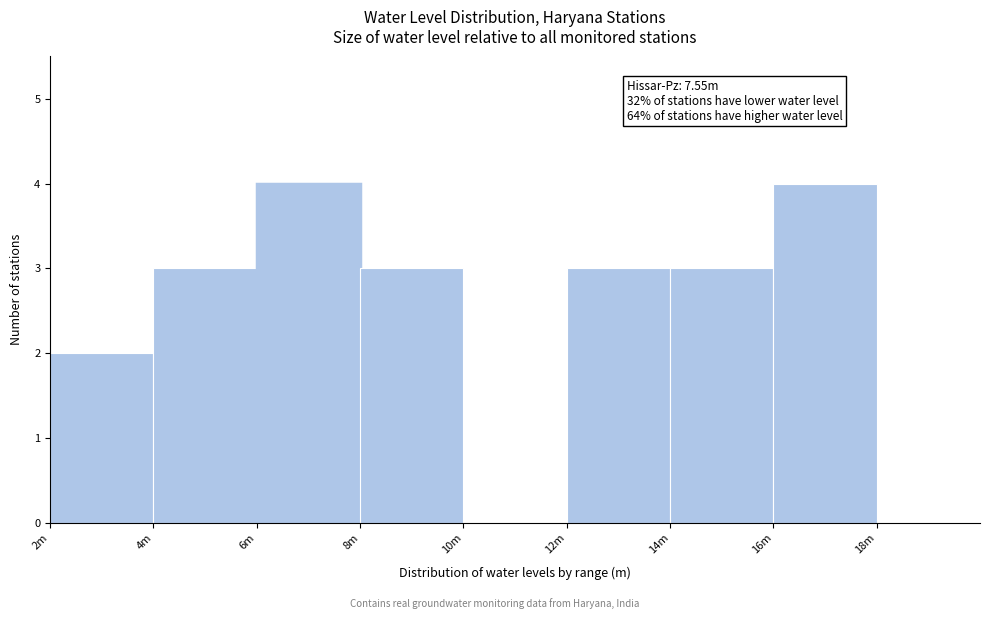

Reading right to left, transcribe all the data shown in this chart.

18m=0	16m=4	14m=3	12m=3	10m=0	8m=3	6m=4	4m=3	2m=2